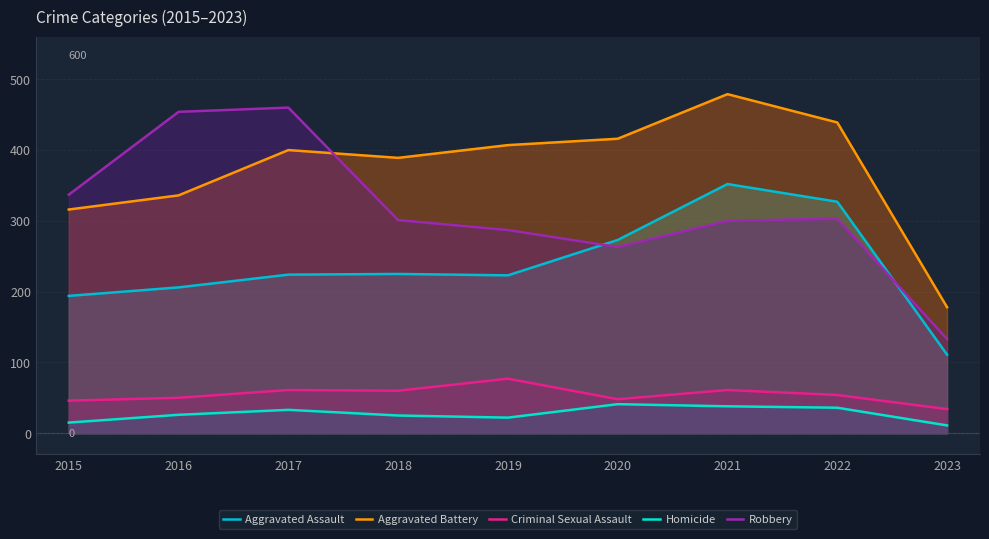

Which series has the largest total across all categories?

Aggravated Battery